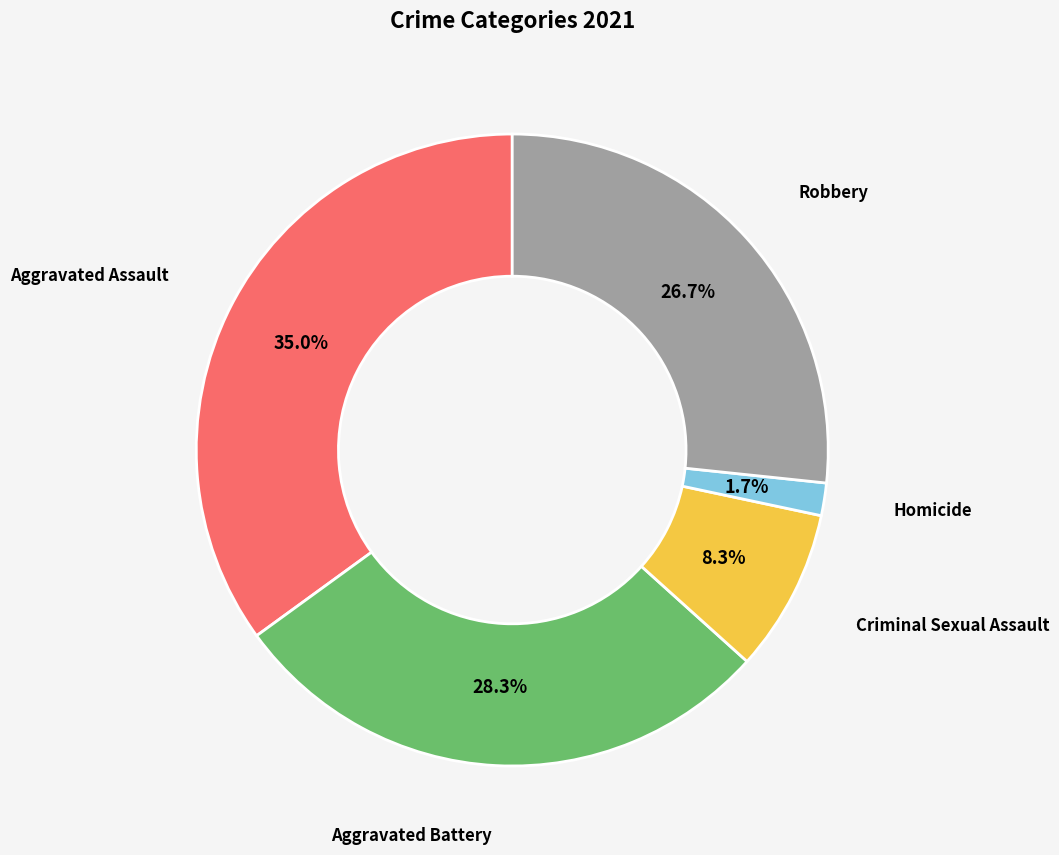

Is there a majority slice in this chart?

No